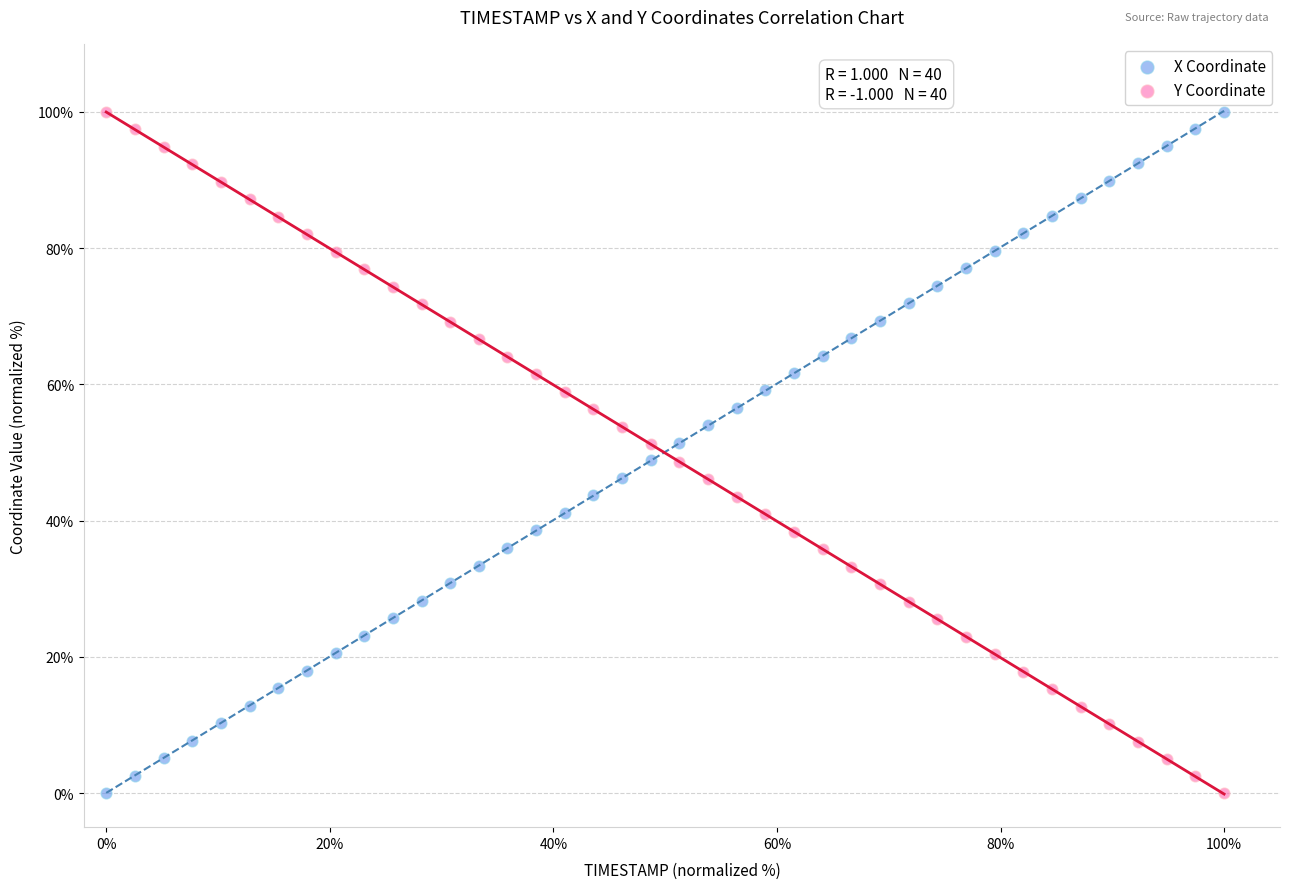

What are all the series names shown in the legend?

X Coordinate, Y Coordinate